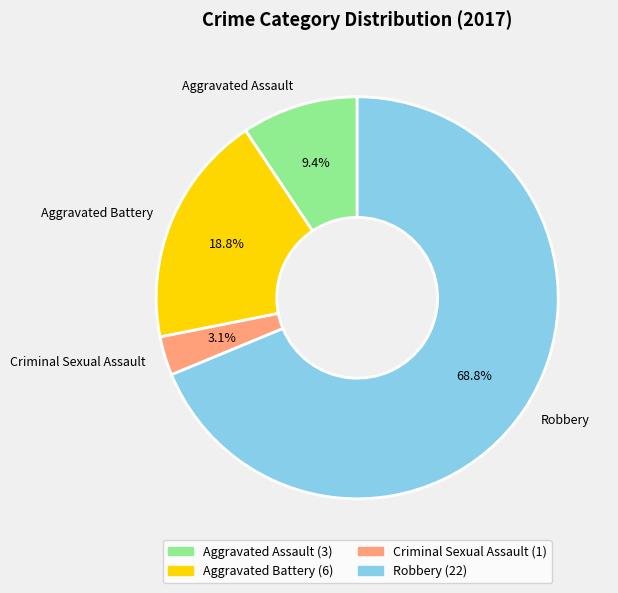

Which has a higher value, Criminal Sexual Assault or Aggravated Assault?

Aggravated Assault